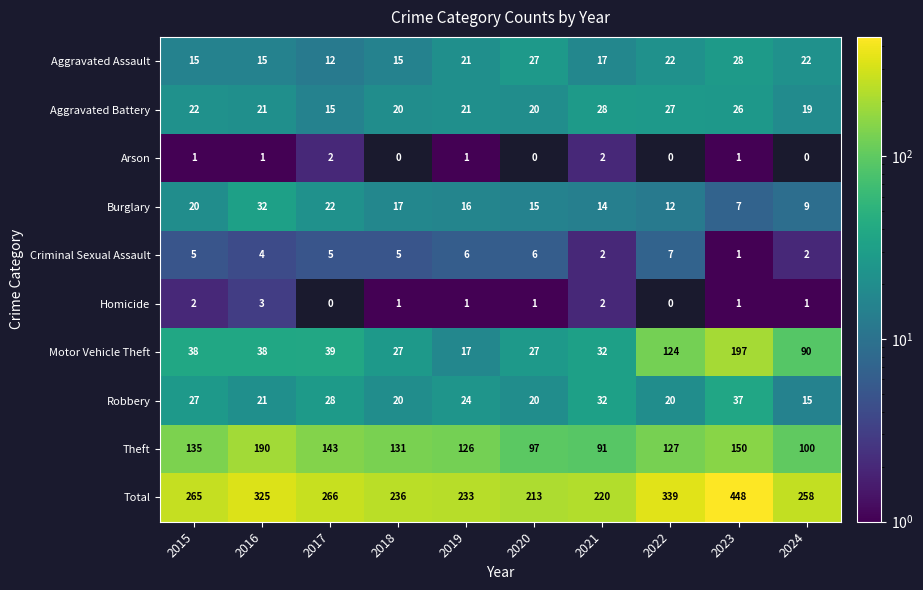

Is it true that Aggravated Battery equals 15 at 2023?

False